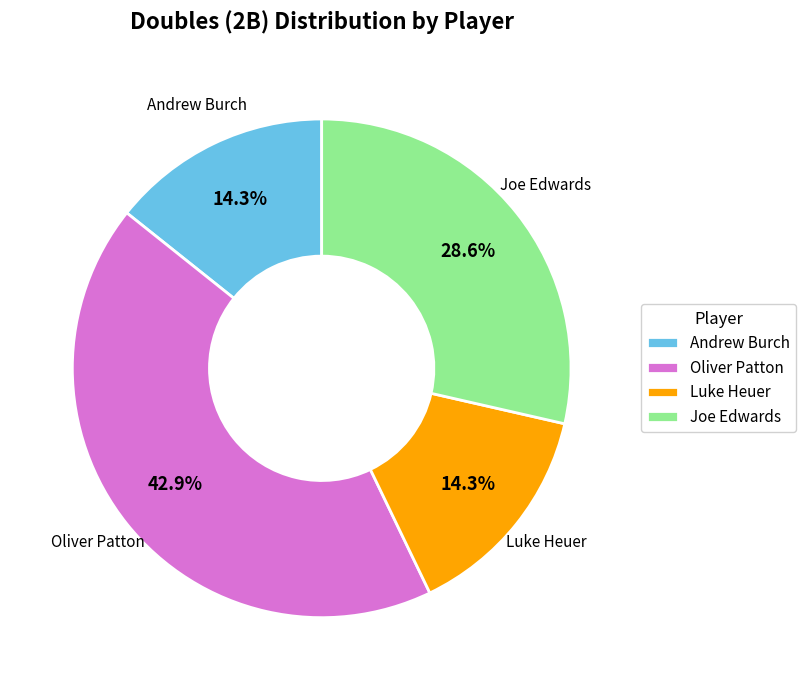

Is Joe Edwards the majority of the pie?

No